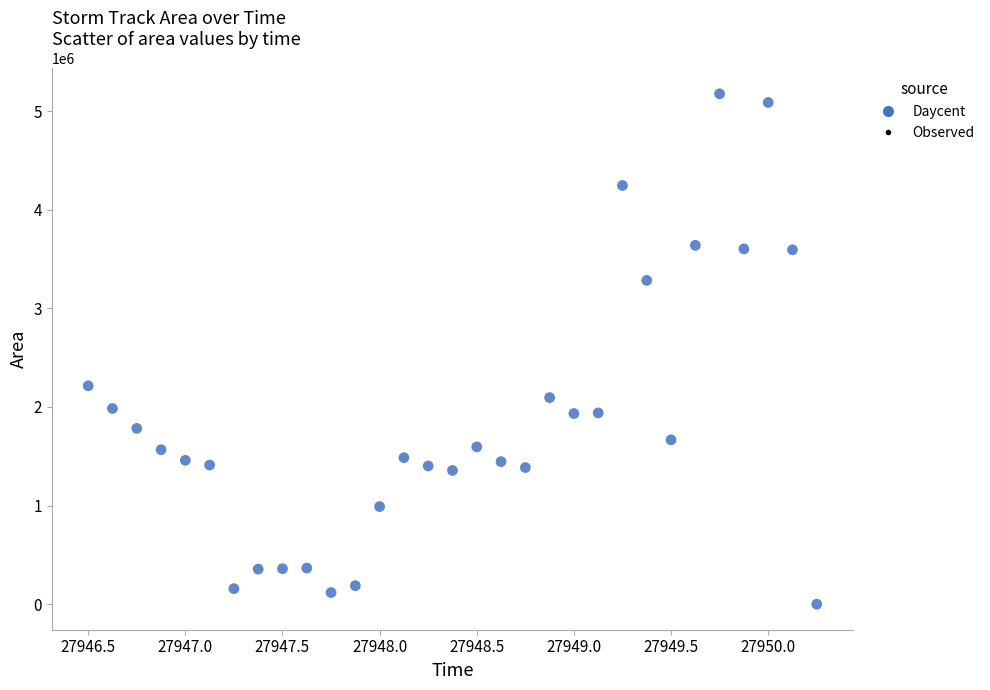

What is the range of Y values (max minus min)?

5174375